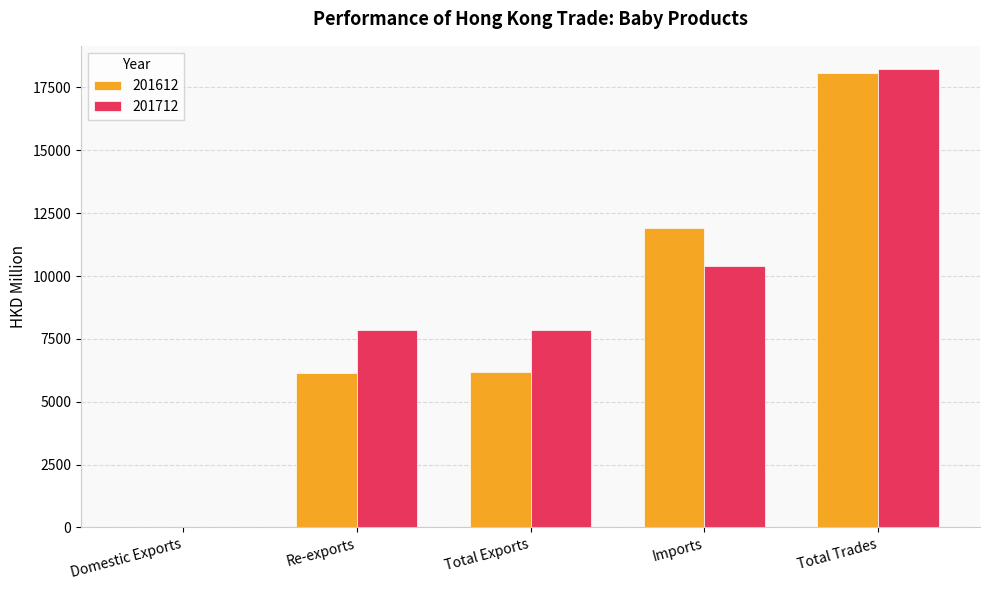

Is the value of 201712 at Re-exports greater than the value of 201612 at Total Exports?

Yes